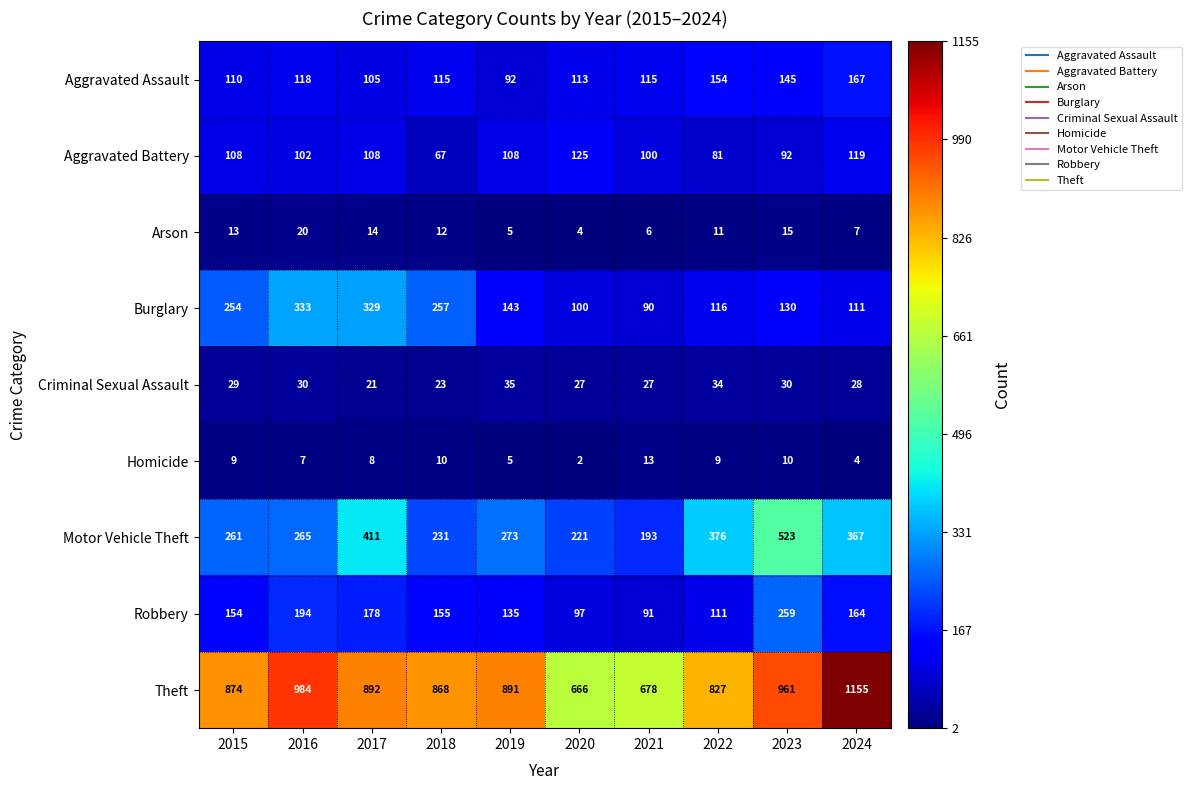

At which category is the sum across all series the highest?

2023